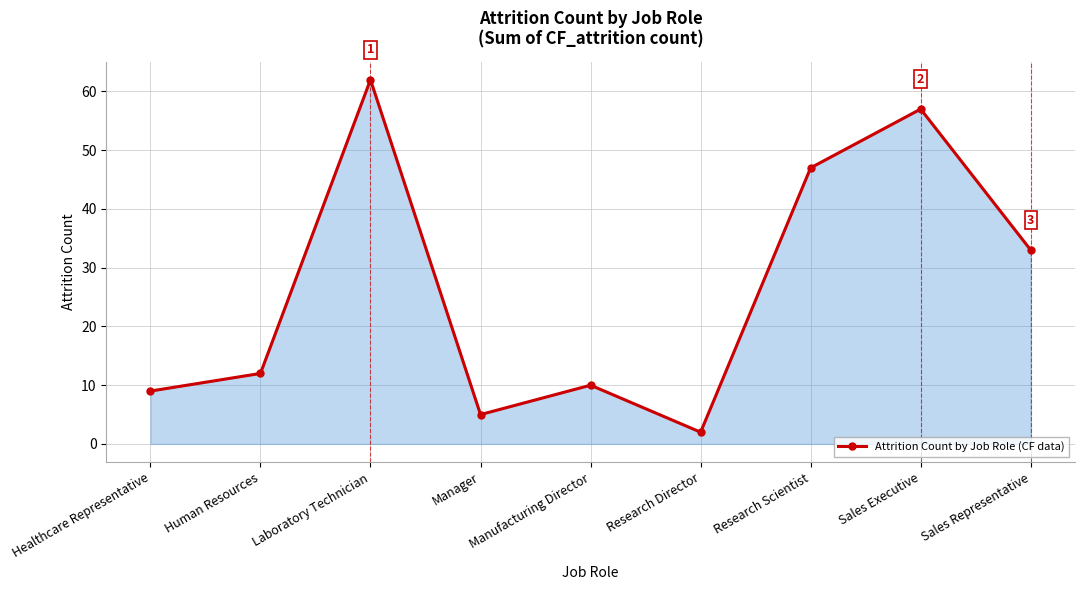

True or false: the data has more than 2 interior local peaks.

True